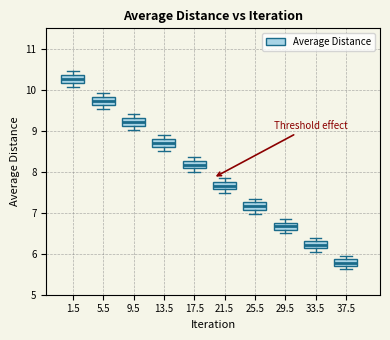

Where does the lower whisker of the box at x = 1.5 end on the y-axis? The values are not printed on the chart, so give them approximately, as read against the axis.

10.1